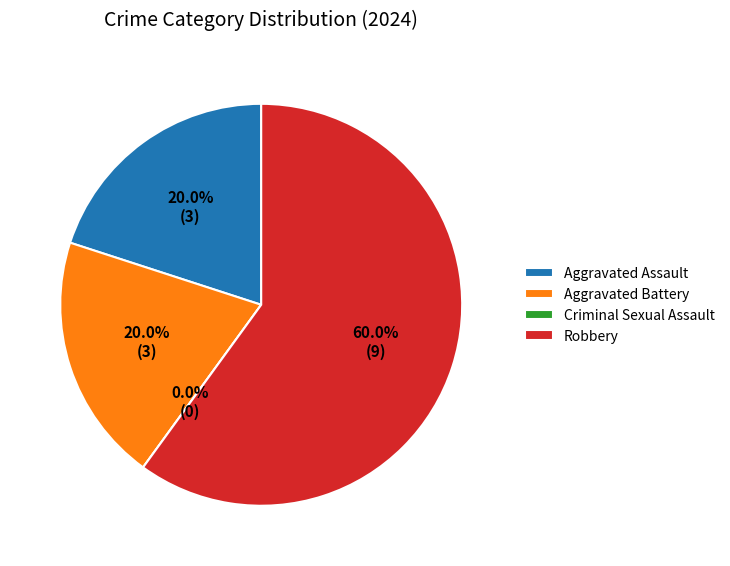

How many segments does this pie chart have?

4